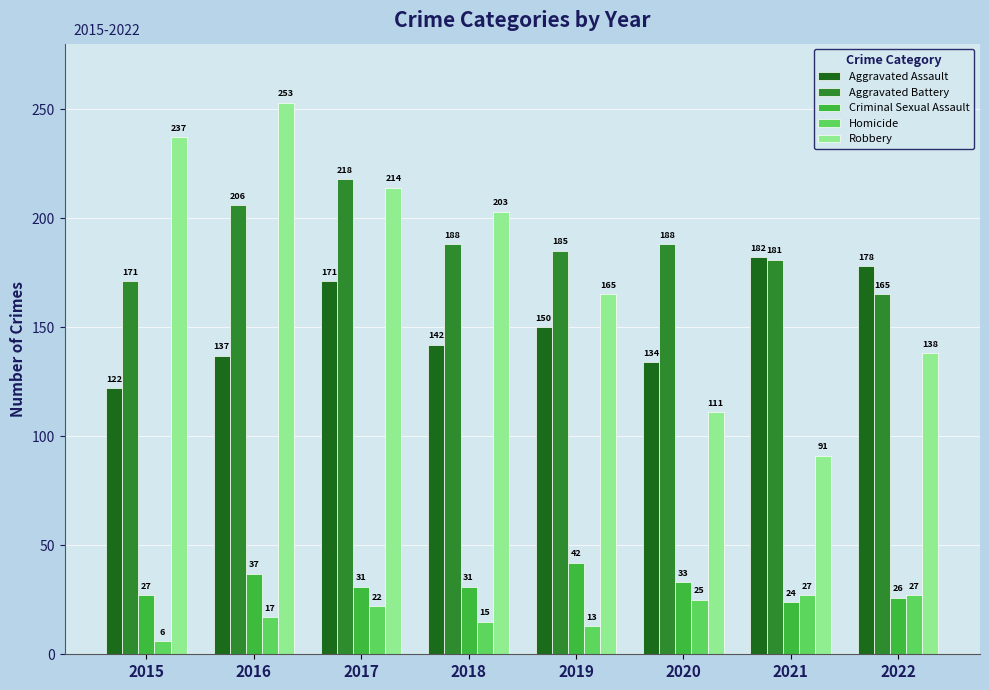

At which label is Aggravated Assault closest to 152?

2019